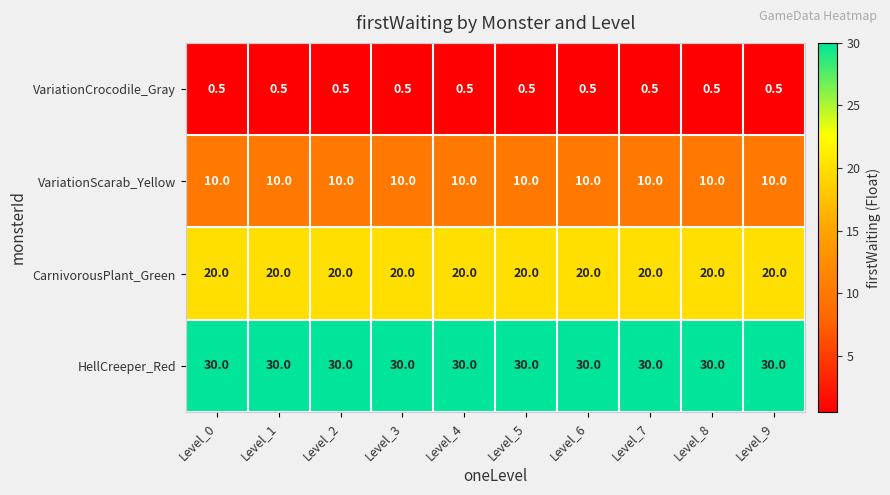

What is the average value of the HellCreeper_Red series?

30.0